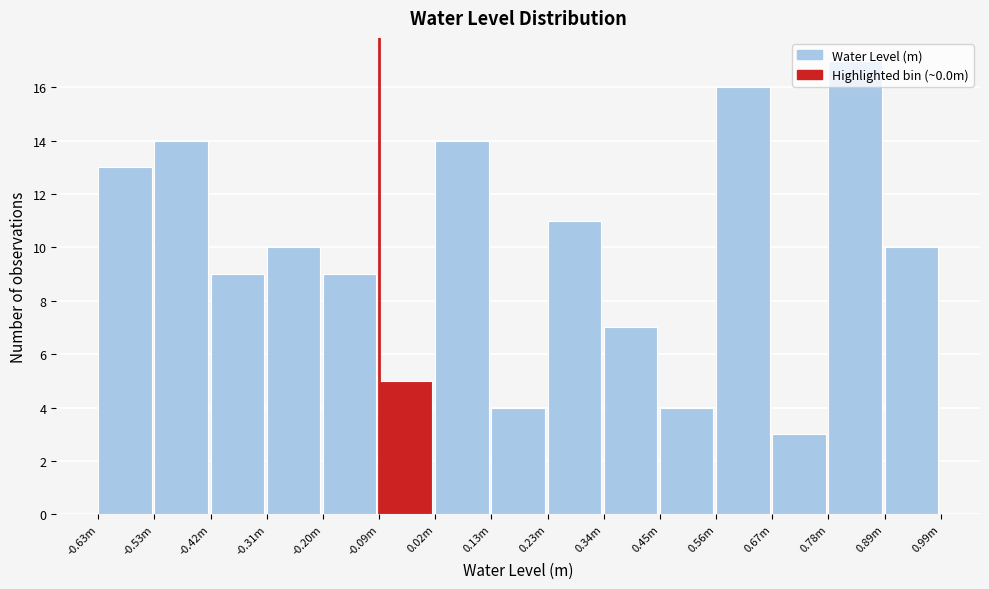

What value does the data have at -0.31m?

10